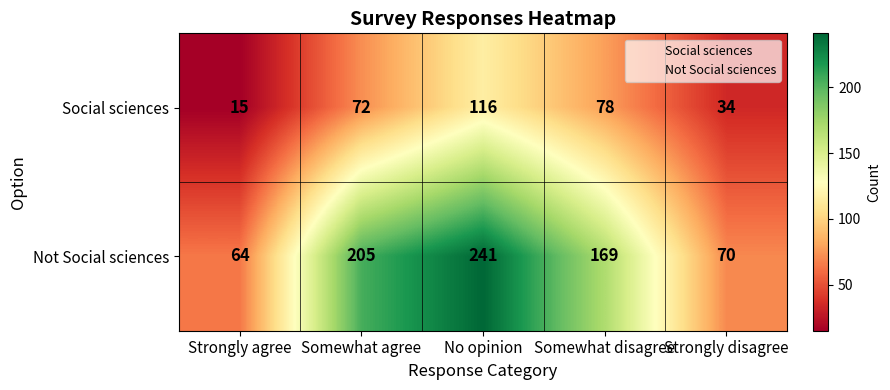

Count the number of data series in this chart.

2